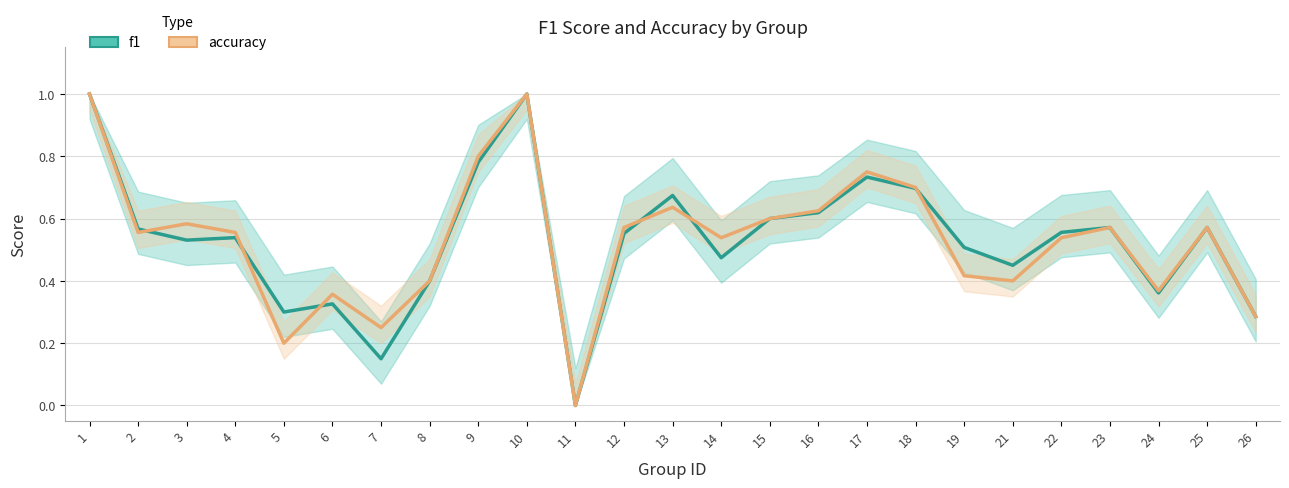

Between 8 and 2, which is larger?

2